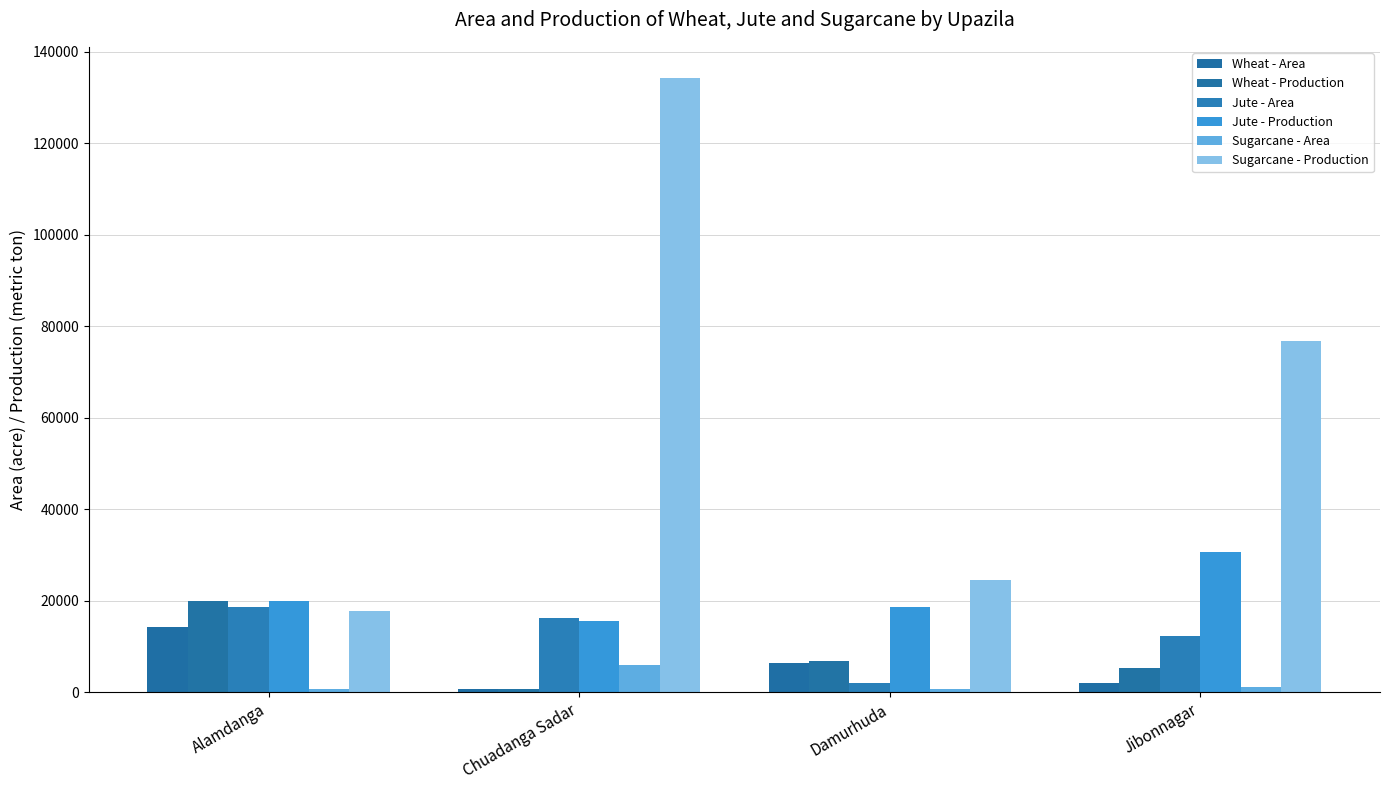

Reading left to right, list all the values displayed in this chart.

Wheat - Area: 14300.0	694.0	6300.0	2013.0
Wheat - Production: 20020.0	623.4	6930.0	5233.0
Jute - Area: 18525.0	16200.0	2010.0	12305.0
Jute - Production: 19970.0	15563.0	18640.0	30762.0
Sugarcane - Area: 691.0	5850.0	740.0	1067.0
Sugarcane - Production: 17842.0	134369.0	24540.0	76824.0